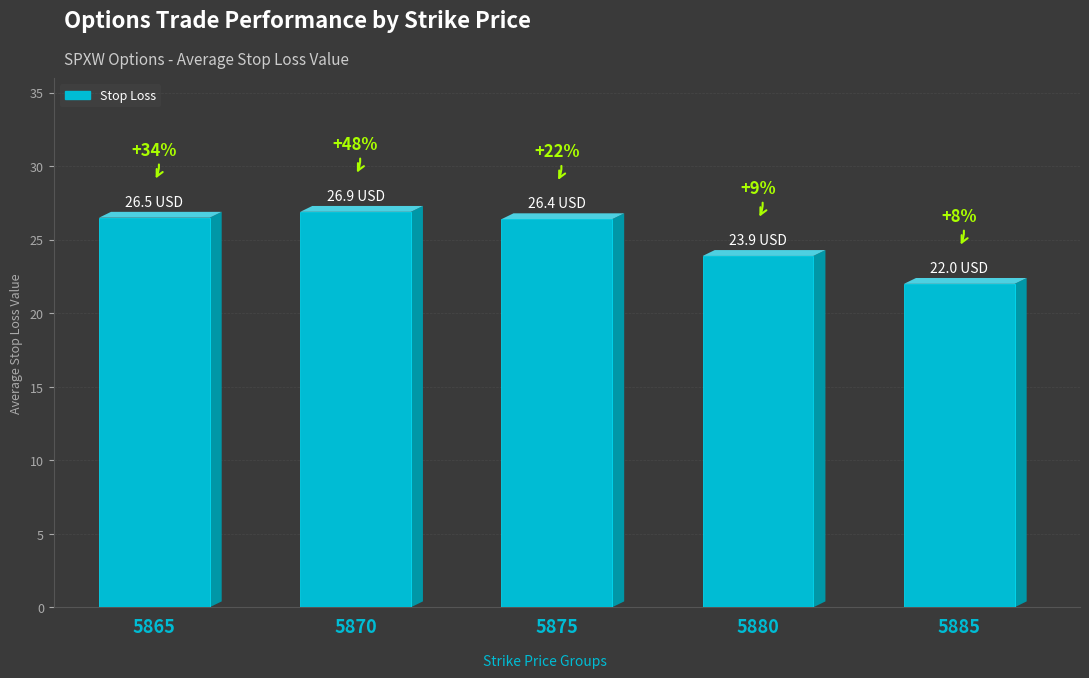

How many bars are there in total?

5